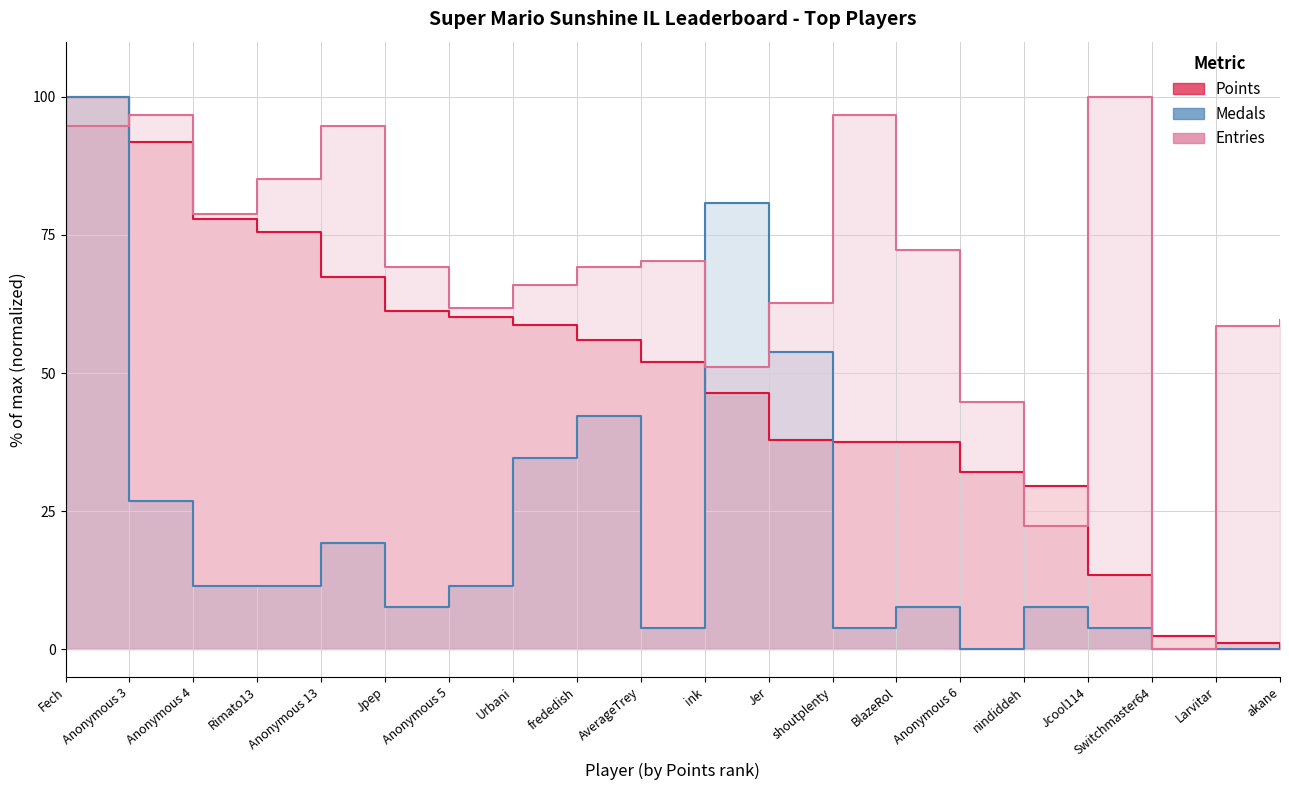

What is the difference between the maximum and minimum values in the Entries series?

100.0